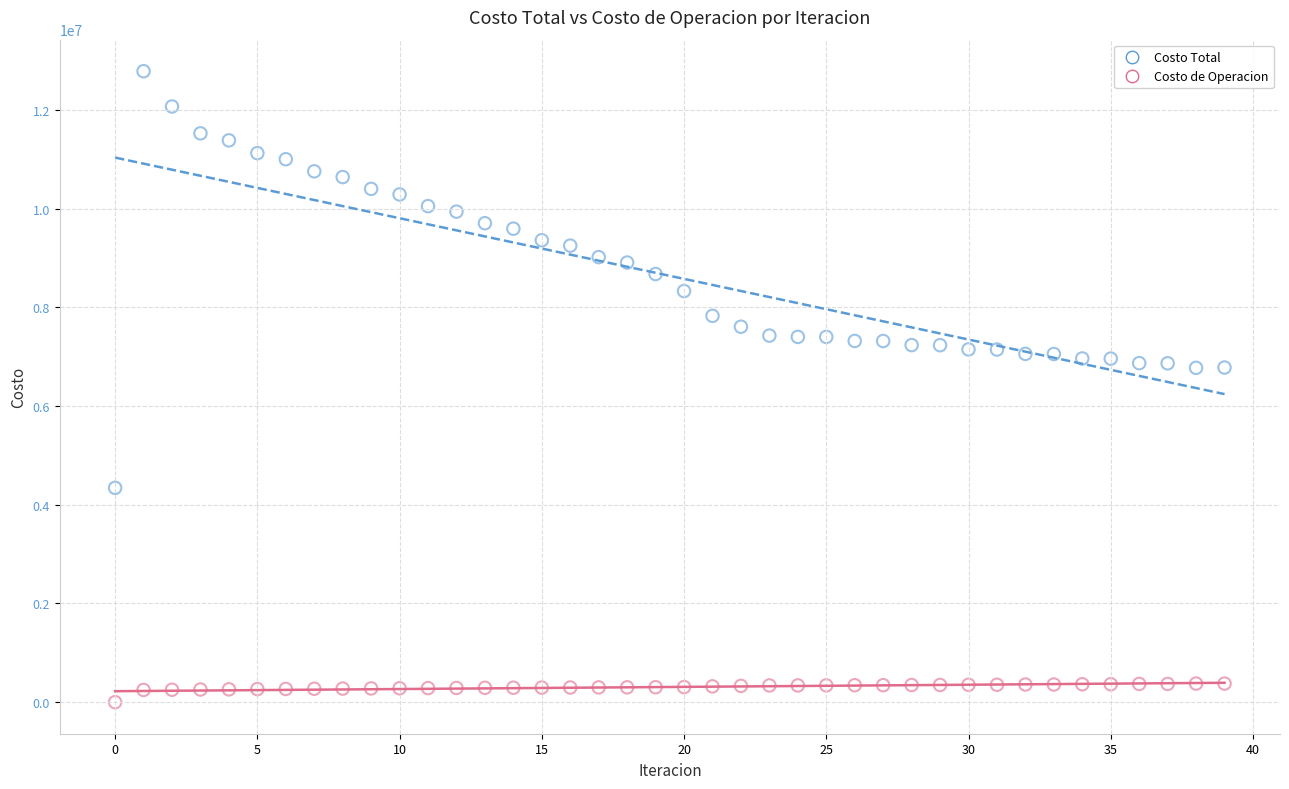

Which series has the widest spread of Y values?

Costo Total